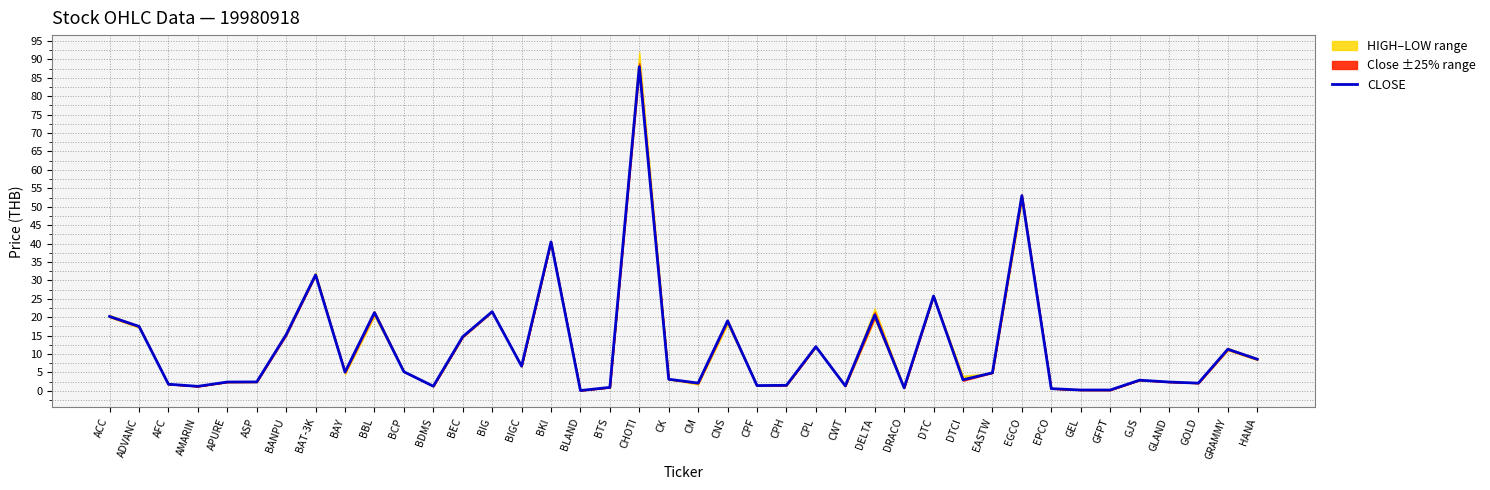

Rank the categories by value from highest to lowest.

CHOTI, EGCO, BKI, BAT-3K, DTC, BIG, BBL, DELTA, ACC, CNS, ADVANC, BANPU, BEC, CPL, GRAMMY, HANA, BIGC, BCP, BAY, EASTW, CK, DTCI, GJS, ASP, APURE, GLAND, CM, GOLD, AFC, CPH, CPF, CWT, BDMS, AMARIN, BTS, DRACO, EPCO, GEL, GFPT, BLAND